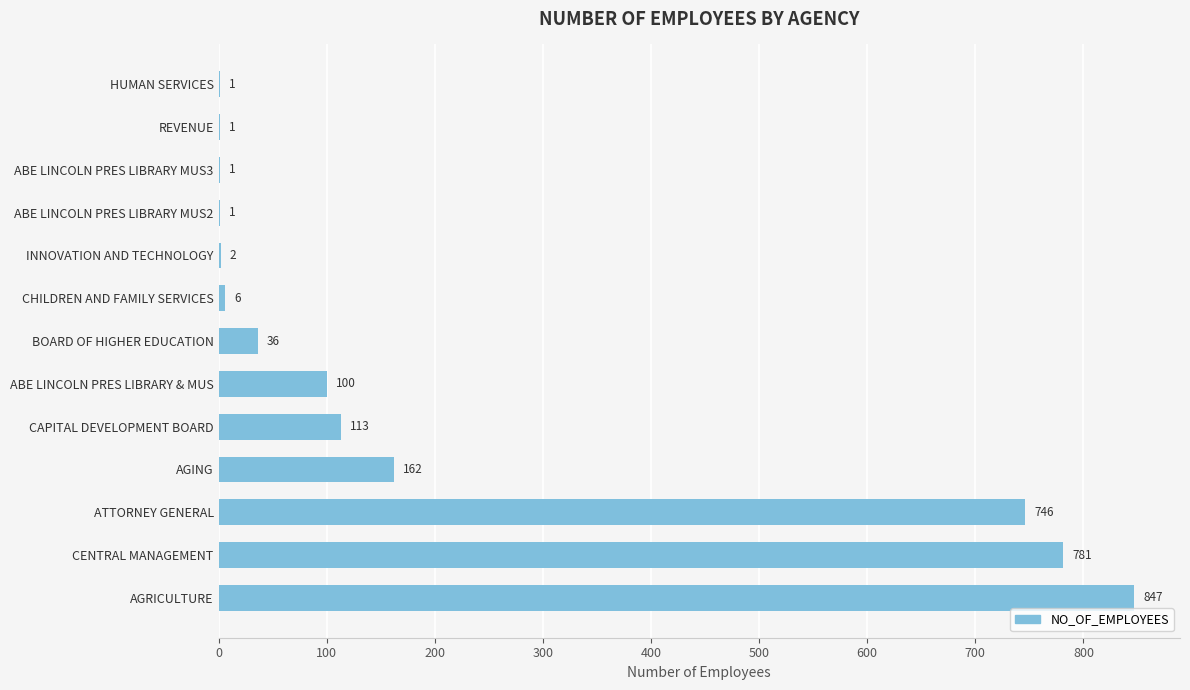

The value at ATTORNEY GENERAL is 1168. True or false?

False